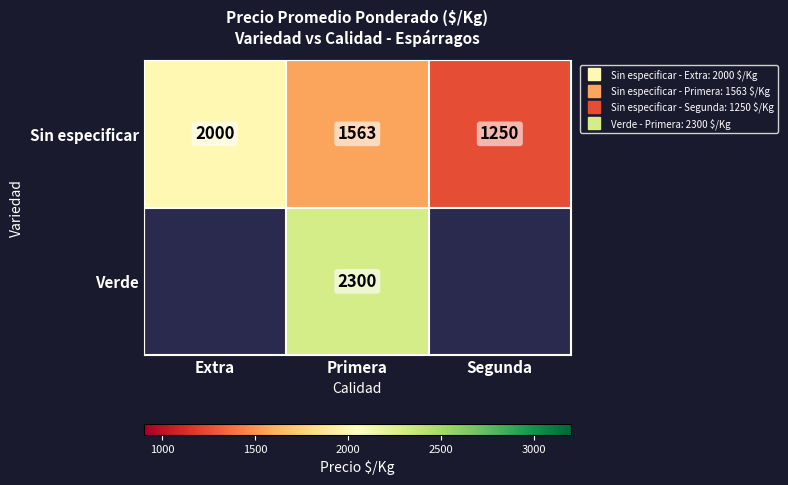

Which has a higher value, Segunda or Extra?

Extra